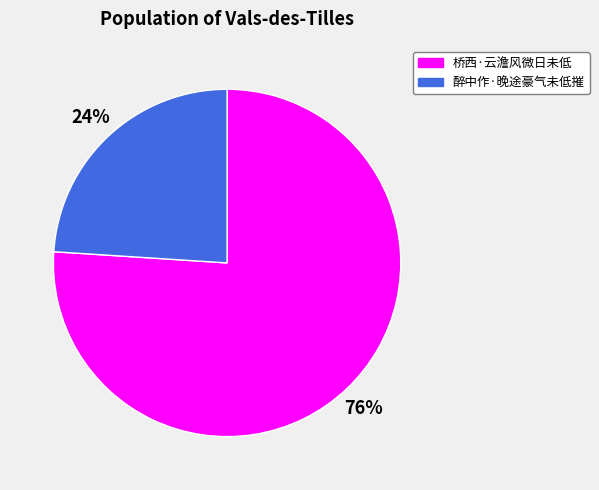

Approximately how many times larger is the value at 醉中作·晚途豪气未低摧 compared to 桥西·云澹风微日未低?

0.3